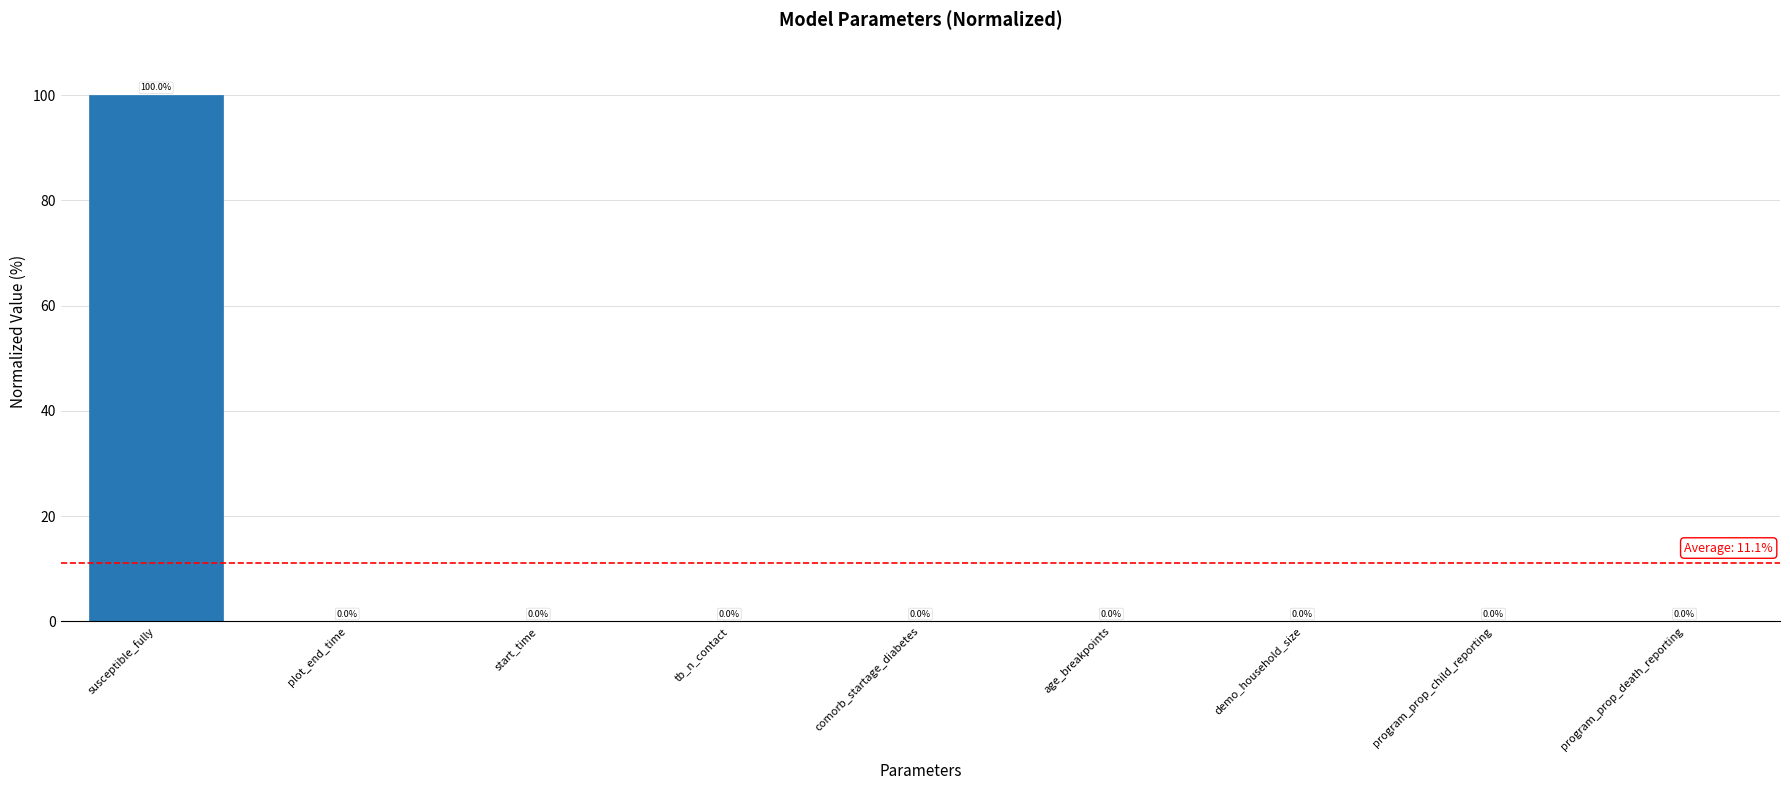

Which has a higher value, susceptible_fully or age_breakpoints?

susceptible_fully